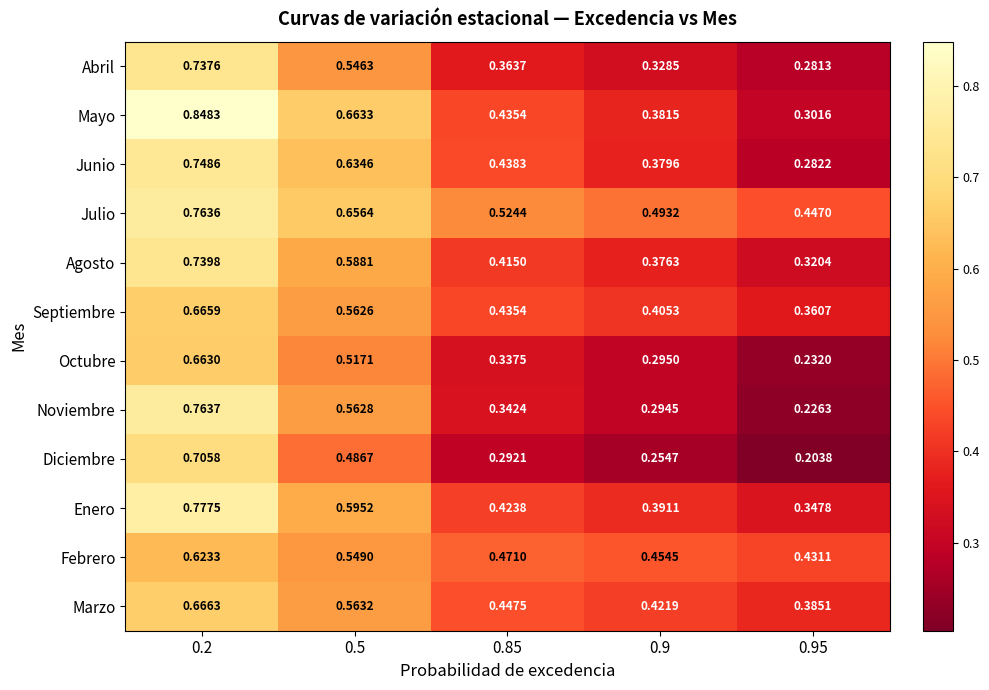

Between 0.2 and 0.5, which series saw the biggest shift?

Diciembre